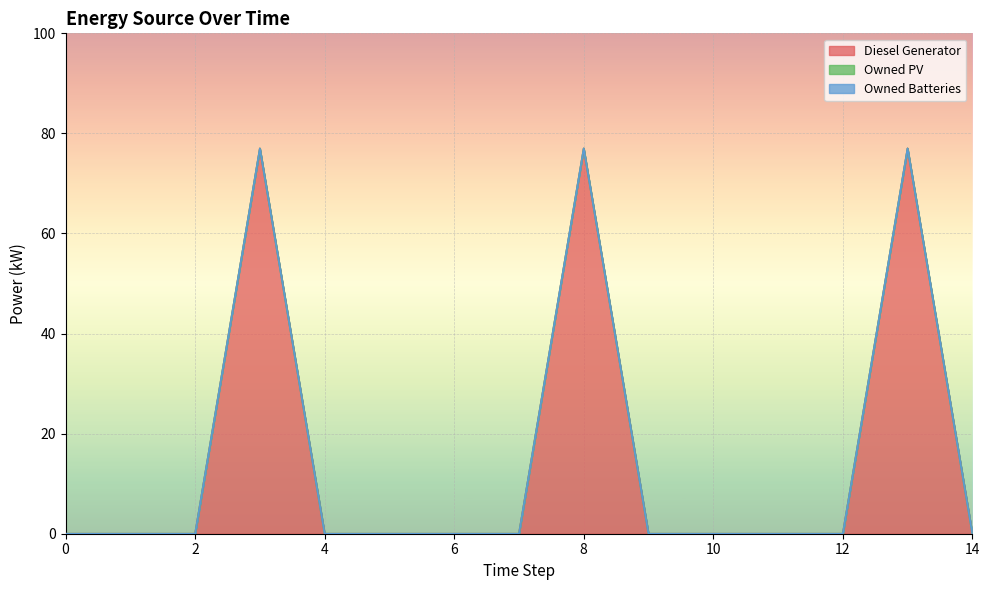

In Diesel Generator, how many points are higher than both neighbors (excluding endpoints)?

3